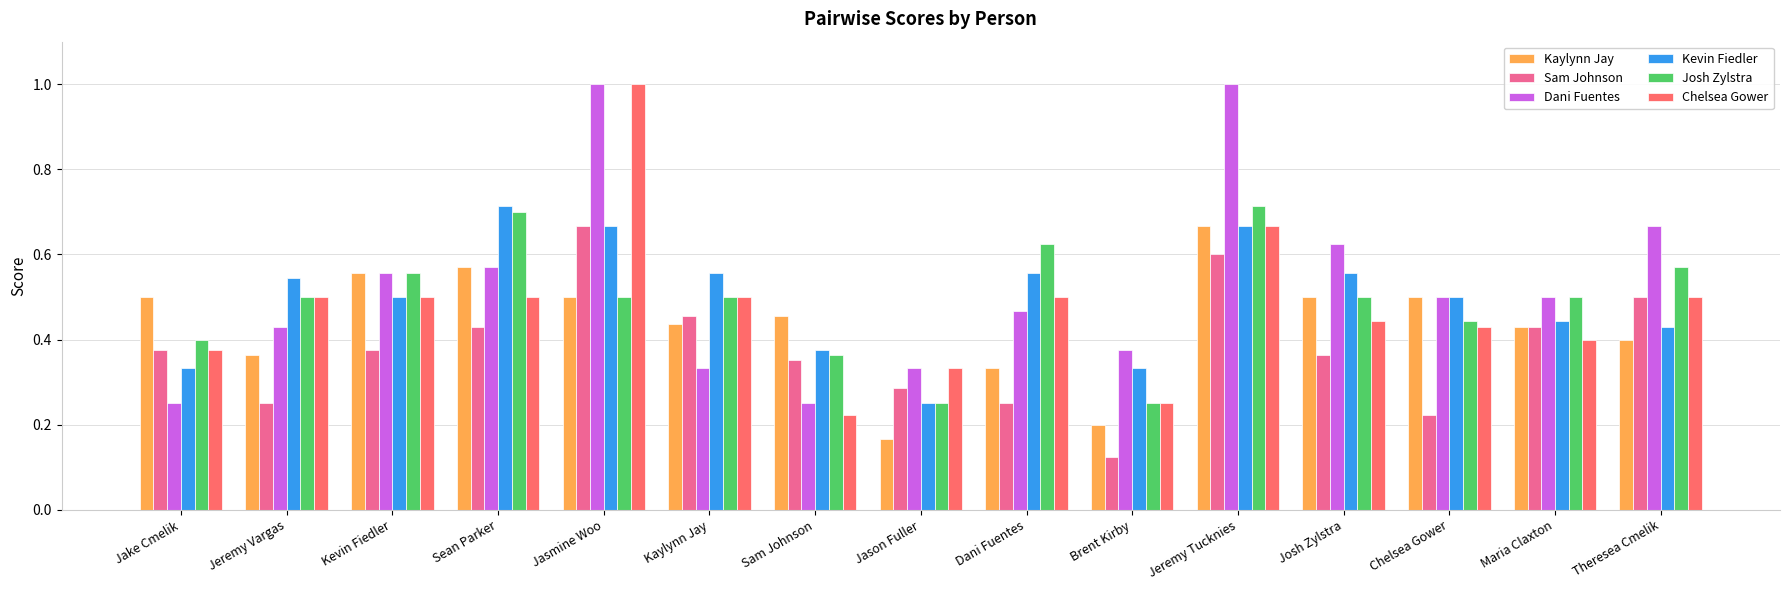

The value of Kaylynn Jay at Josh Zylstra is 0.2. True or false?

False